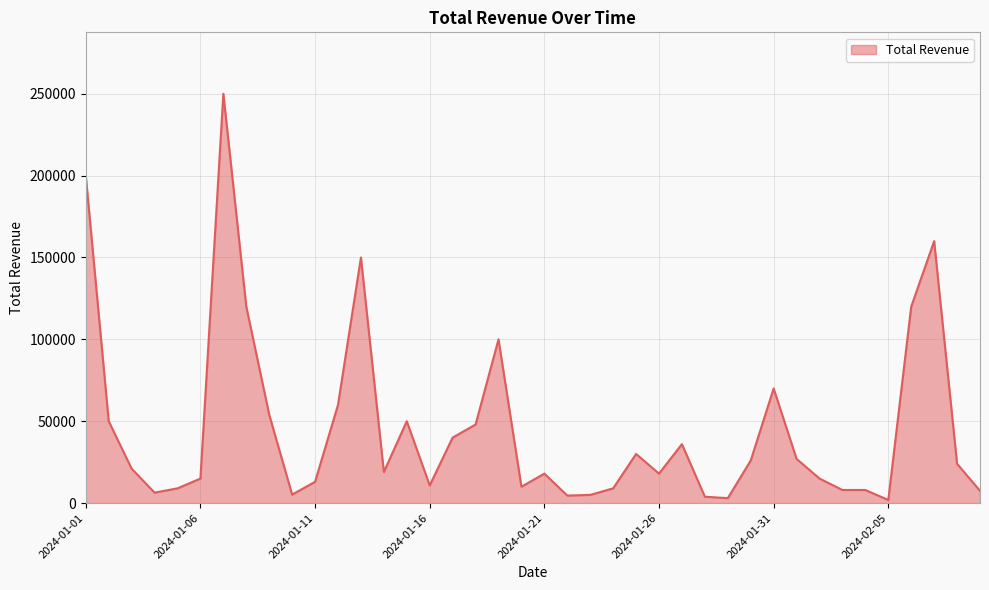

What is the greatest value displayed?

249999